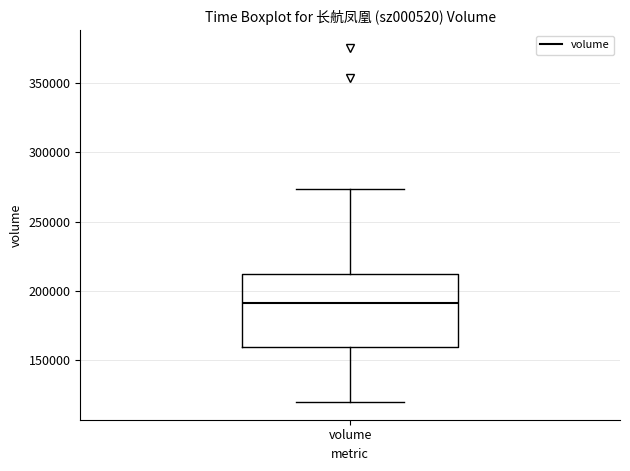

Transcribe this box plot: give where the median line is, the range the box spans, and where the two whiskers end, as read against the y-axis. The values are not printed on the chart, so give them approximately, as read against the axis.

median 190000, box 160000 to 210000, whiskers 120000 to 275000